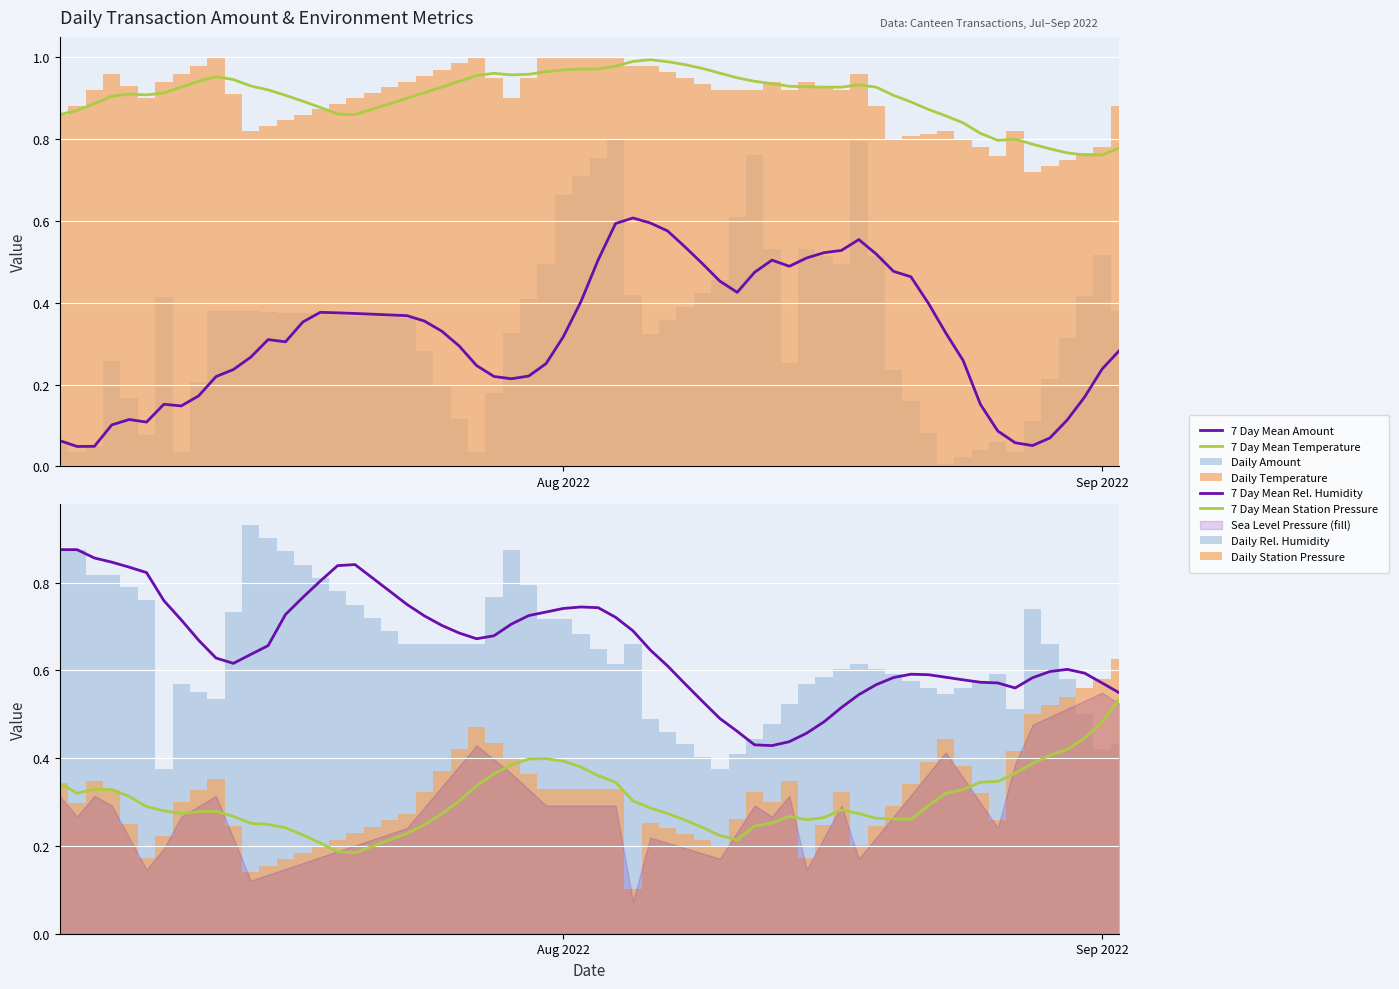

The temperature series shows 1.6 at 2. True or false?

False